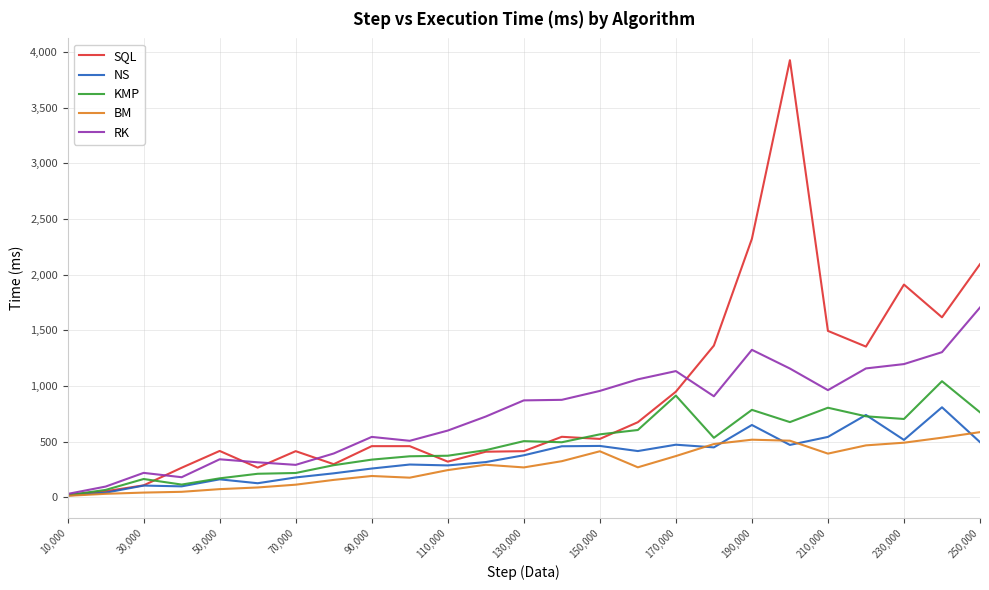

Which series has the widest spread of values?

SQL